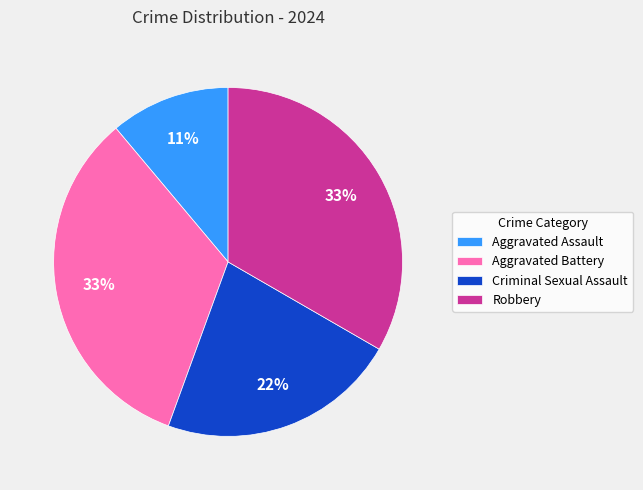

To the nearest percent, what portion does Aggravated Battery represent?

33%